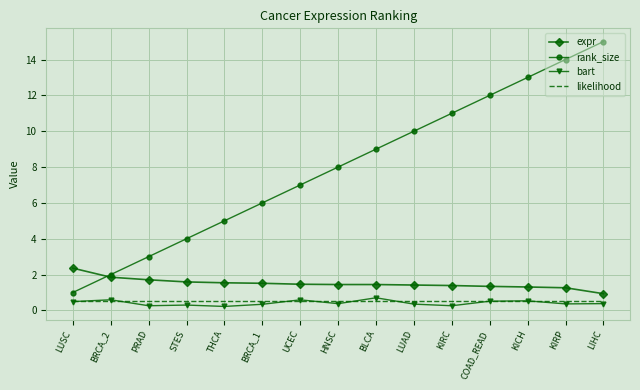

Which series changed the most between PRAD and BRCA_1?

rank_size